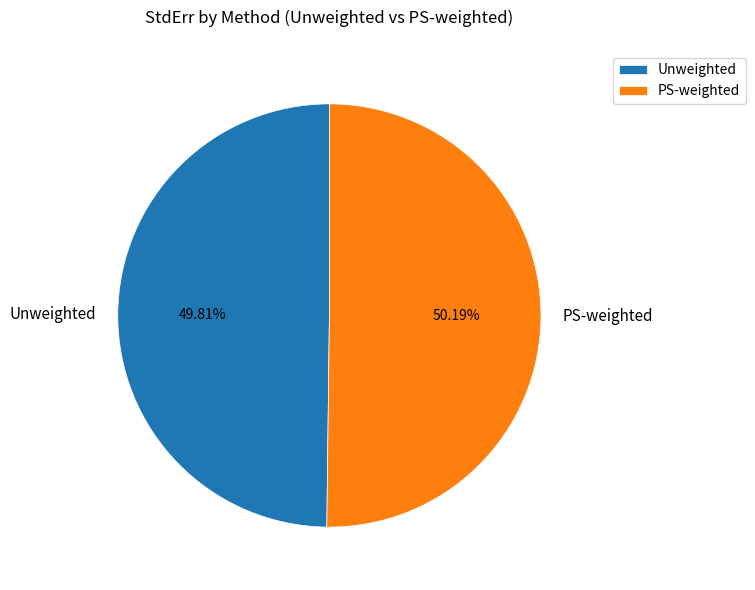

To the nearest percent, what percentage of the pie is PS-weighted?

50%